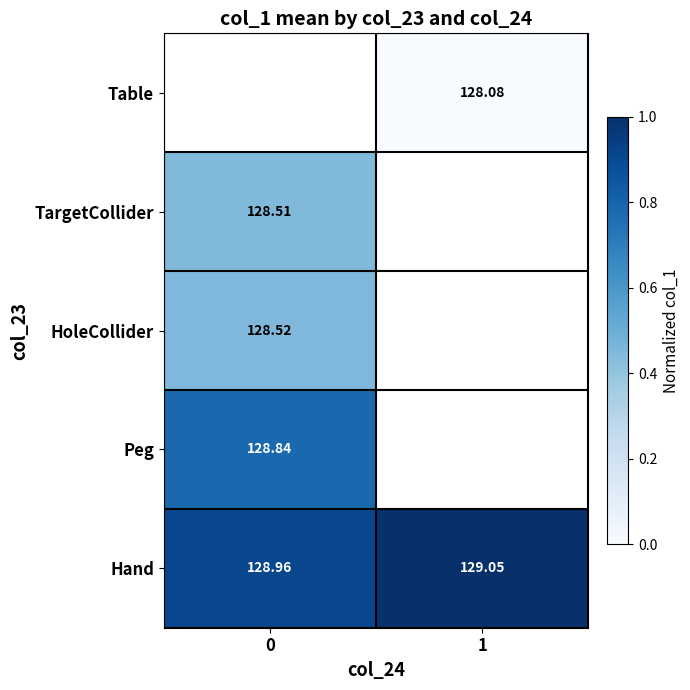

List the series in order of their peak value, lowest first.

Table, TargetCollider, HoleCollider, Peg, Hand